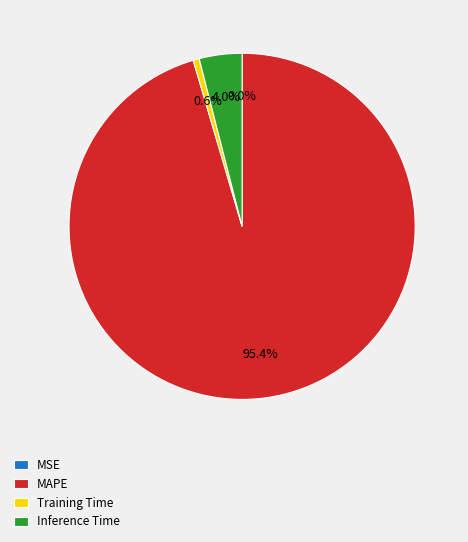

To the nearest percent, what portion does Training Time represent?

1%